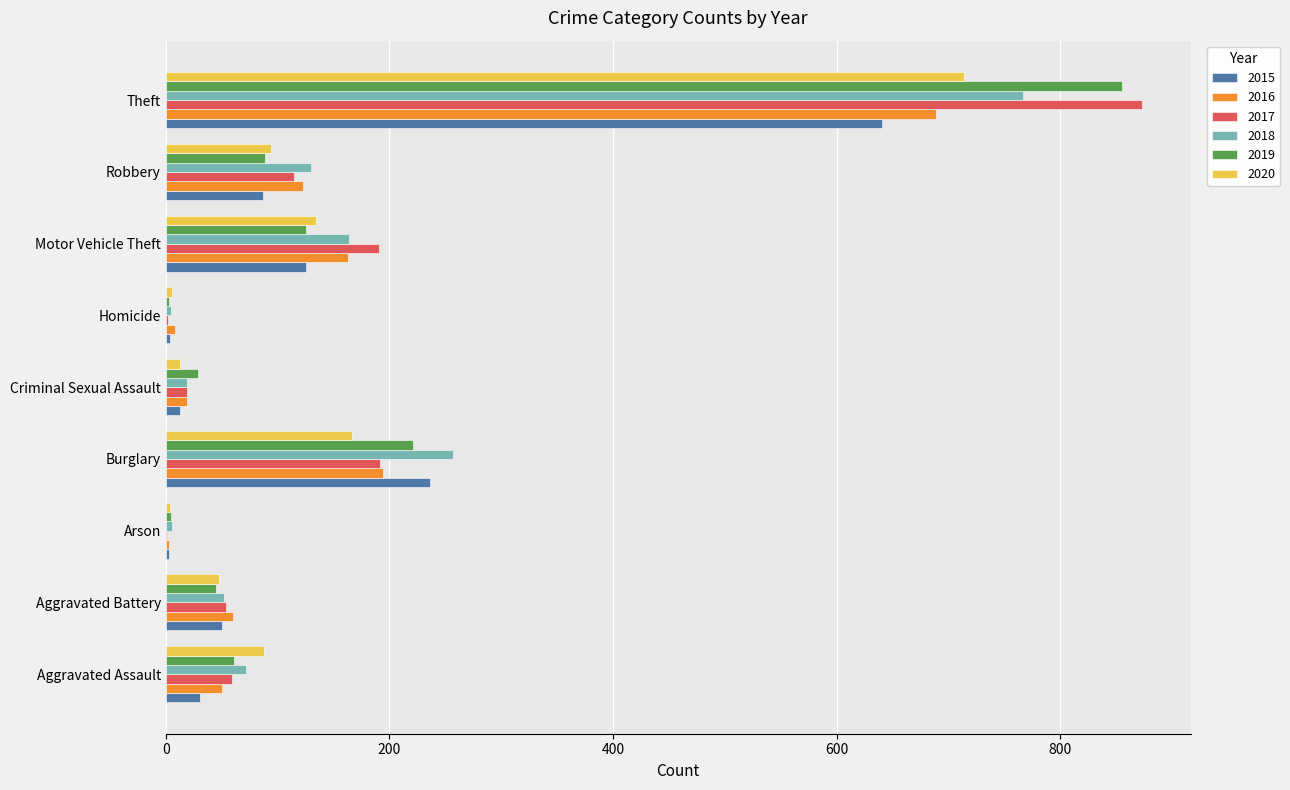

What is the spread (max minus min) of values at Homicide?

6